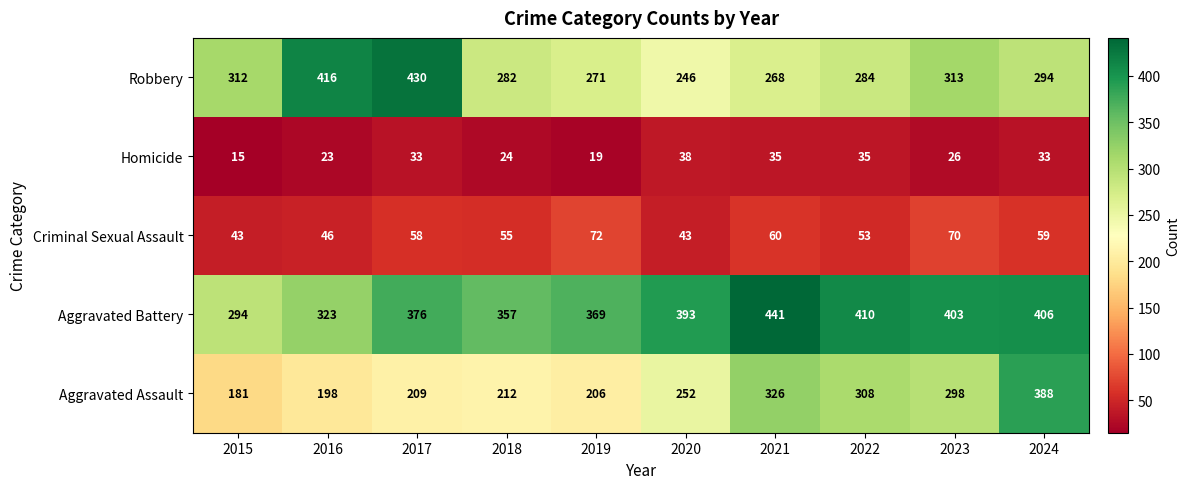

Which series has the largest total across all categories?

Aggravated Battery